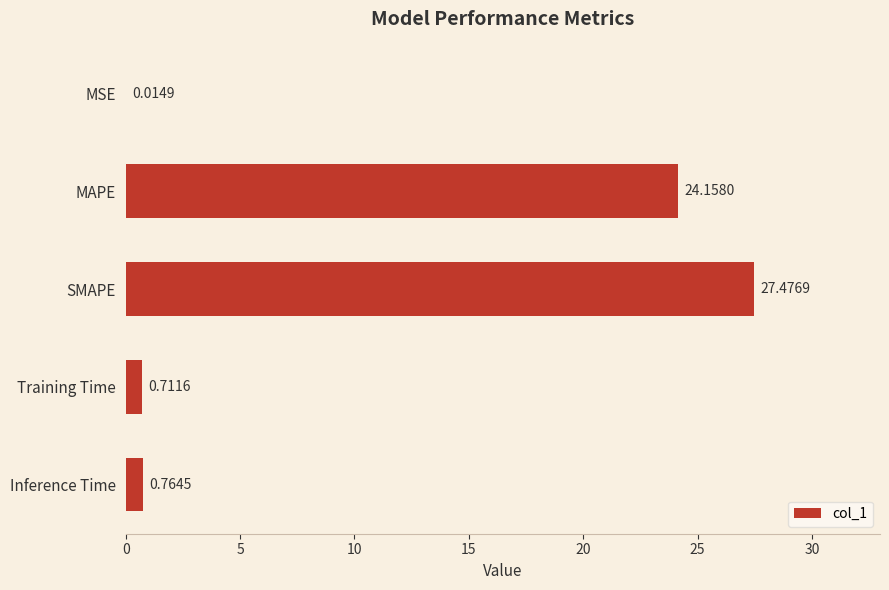

What is the change in value from MSE to SMAPE?

+27.5